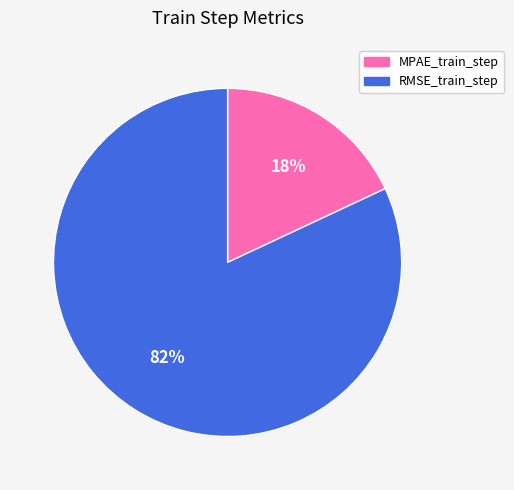

Is there any slice that represents more than half of the pie?

Yes